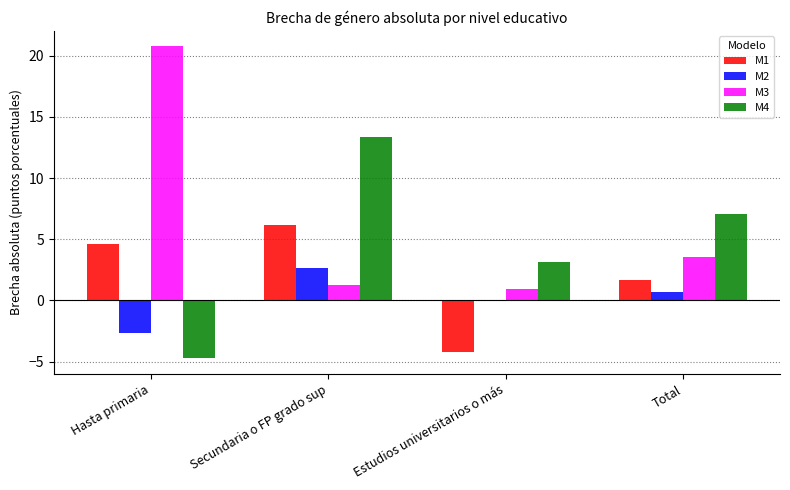

Reading left to right, list all the values displayed in this chart.

M1: Hasta primaria=4.6	Secundaria o FP grado sup=6.2	Estudios universitarios o más=-4.2	Total=1.7
M2: Hasta primaria=-2.7	Secundaria o FP grado sup=2.7	Estudios universitarios o más=-0.1	Total=0.7
M3: Hasta primaria=20.8	Secundaria o FP grado sup=1.3	Estudios universitarios o más=0.9	Total=3.5
M4: Hasta primaria=-4.7	Secundaria o FP grado sup=13.4	Estudios universitarios o más=3.1	Total=7.1